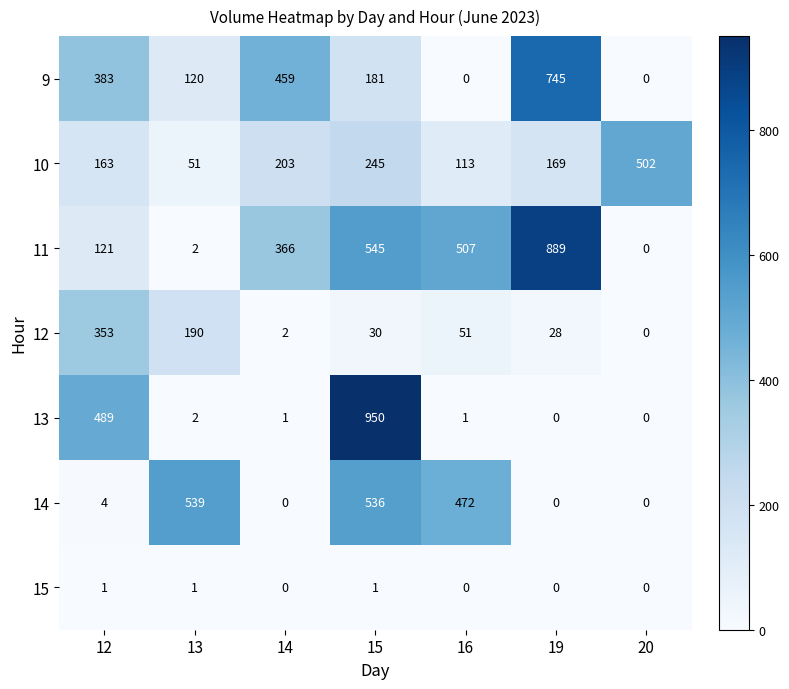

Between 14 and 20, which series saw the biggest shift?

9